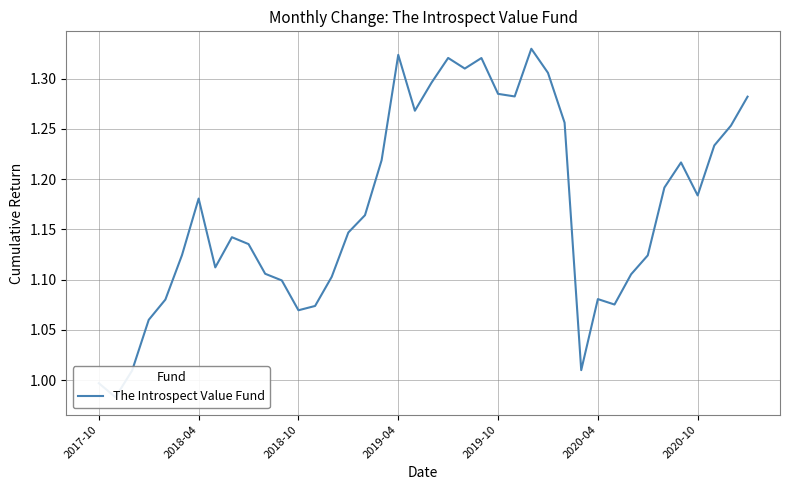

How many distinct data groups are displayed?

1